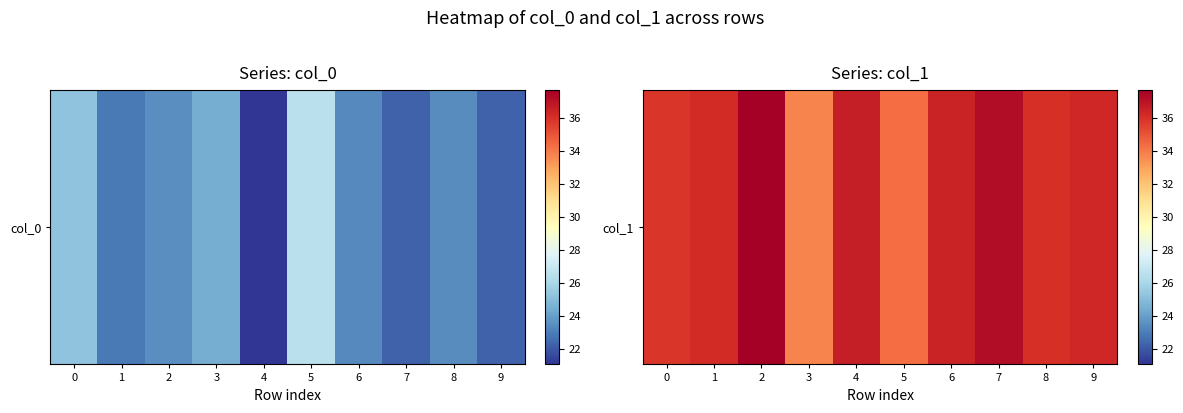

How many values exceed 36?

7